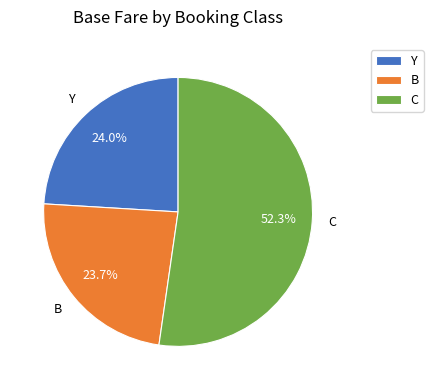

To the nearest percent, what is the difference between the C and Y slice percentages?

28%